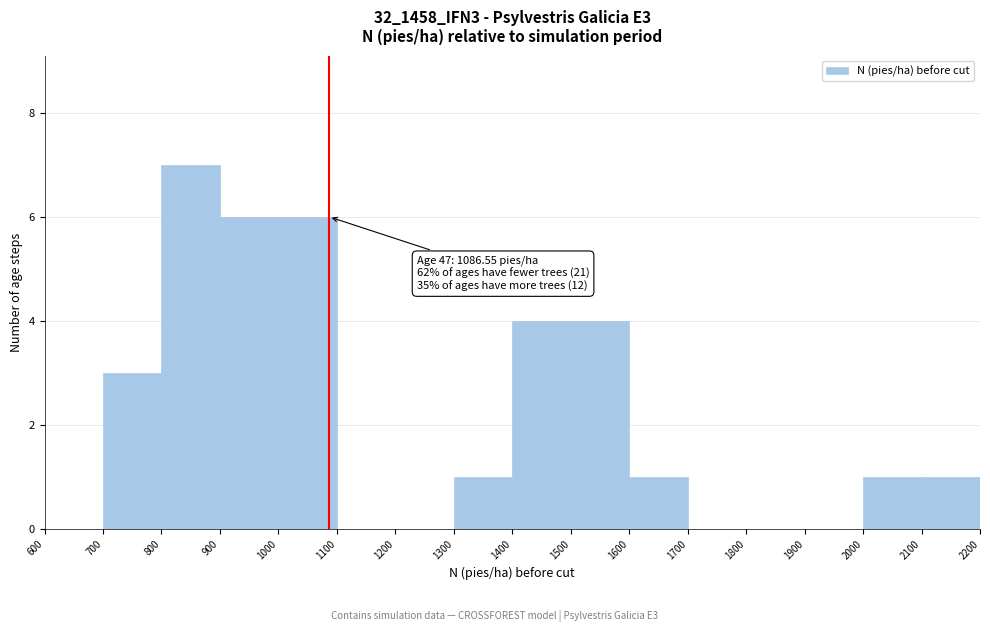

Which range on the x-axis has the tallest bar?

800 to 900